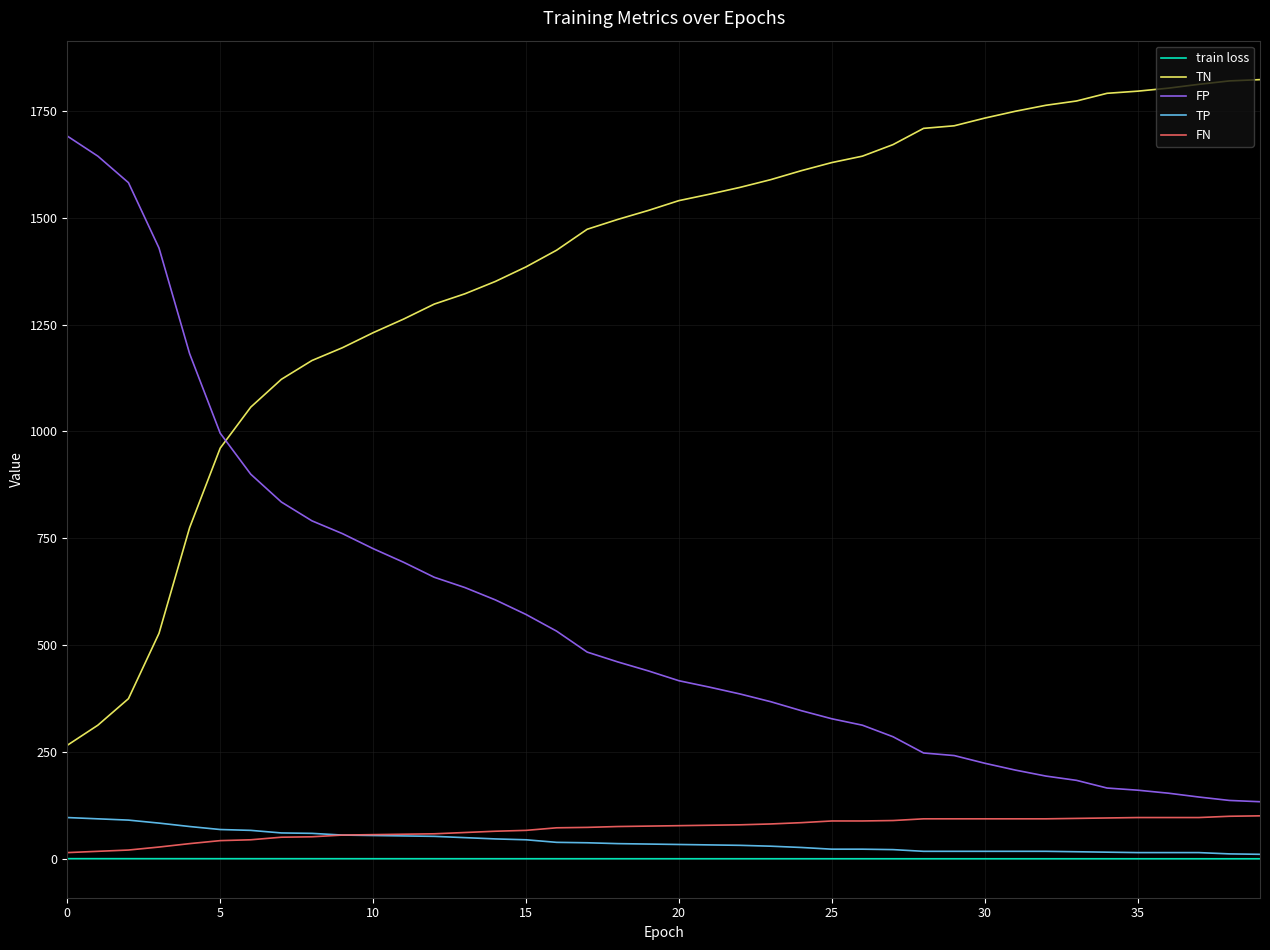

What is the maximum value for FN?

101.0